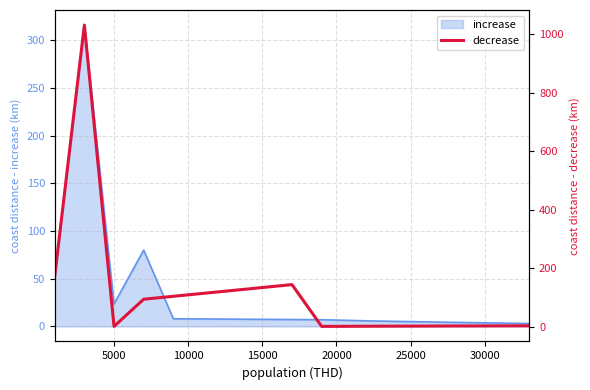

What is the maximum value for increase?

315.9